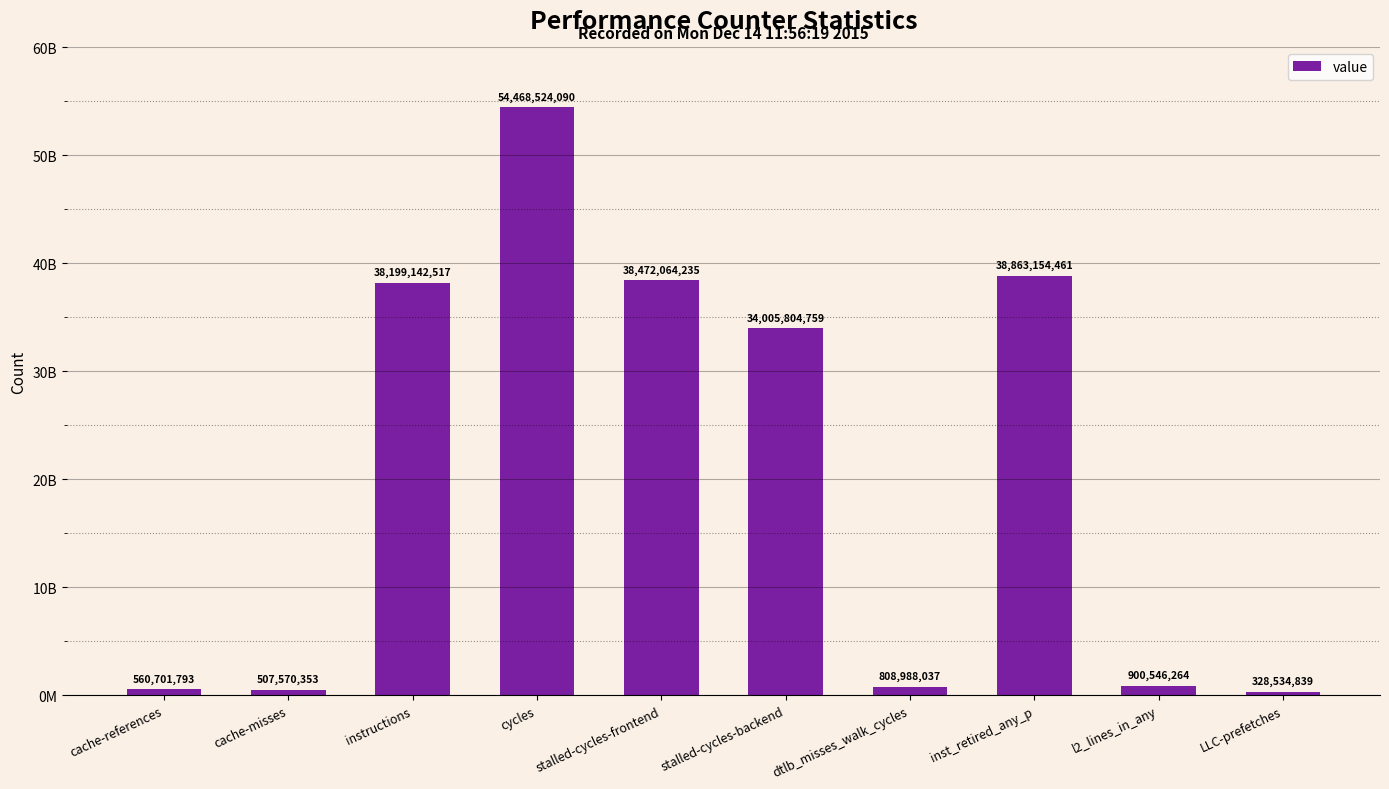

What is the sum of the values at instructions and stalled-cycles-frontend?

76671206752